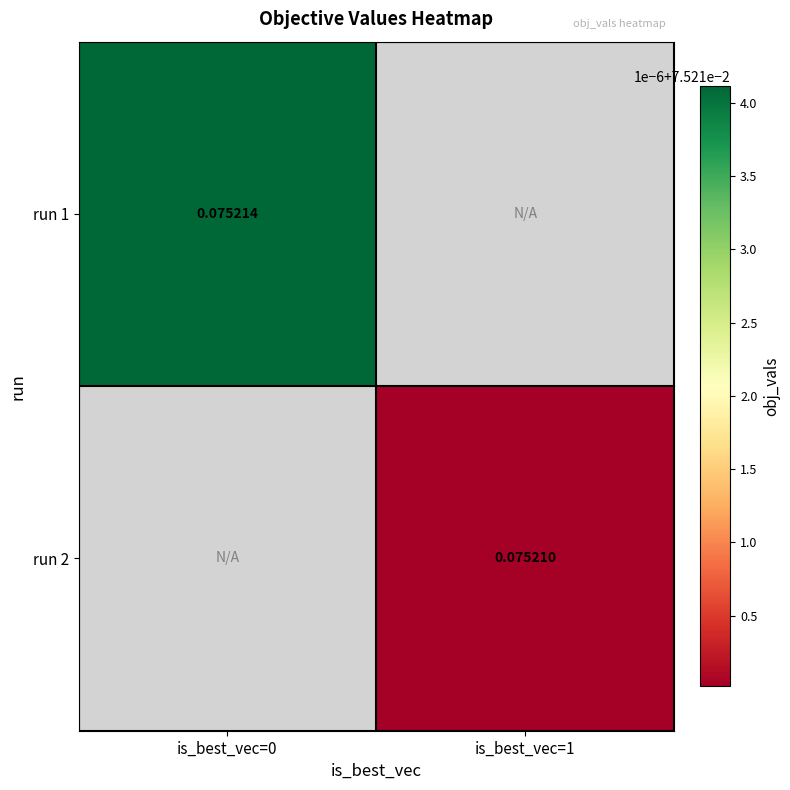

What is the minimum value for run 1?

0.1